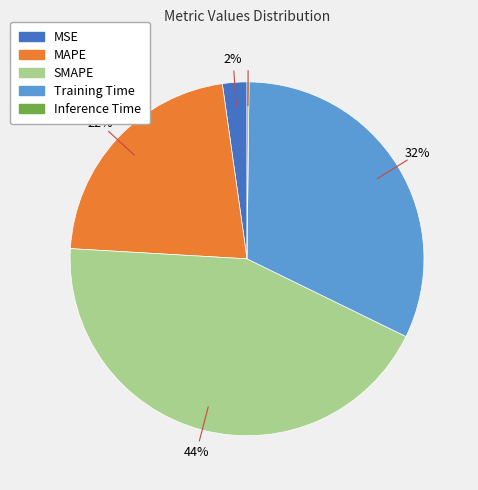

Which category has the biggest portion of the pie?

SMAPE